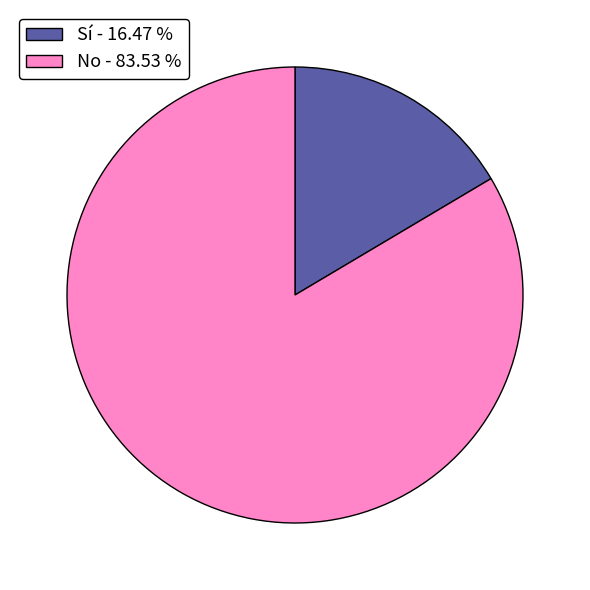

How many slices are in this pie chart?

2